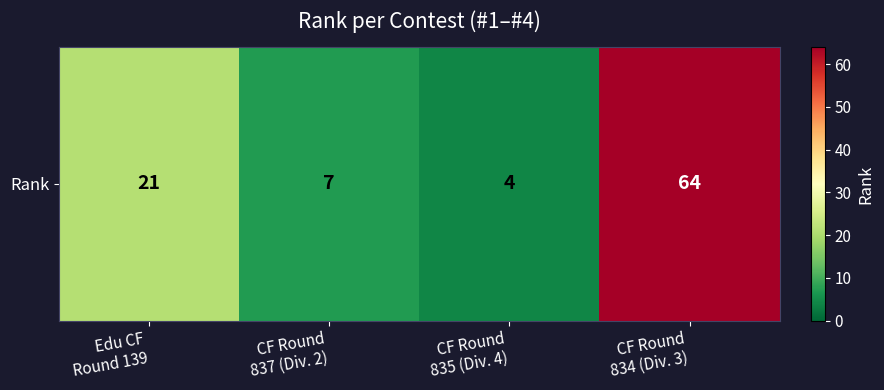

What is the difference between the values at Edu CF
Round 139 and CF Round
834 (Div. 3)?

43